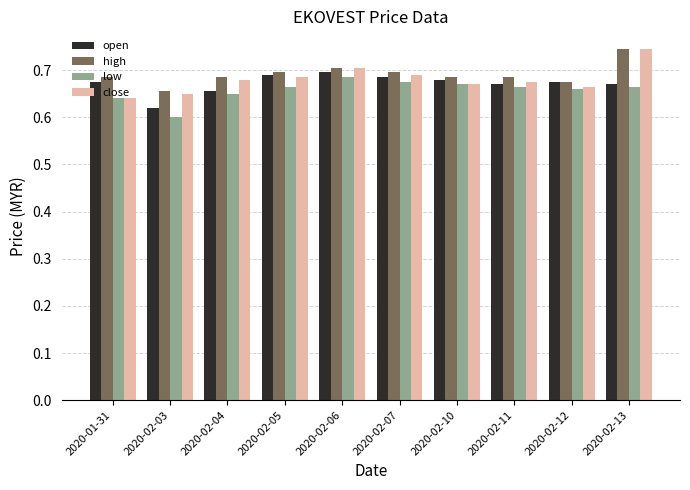

How many series are shown in this chart?

4